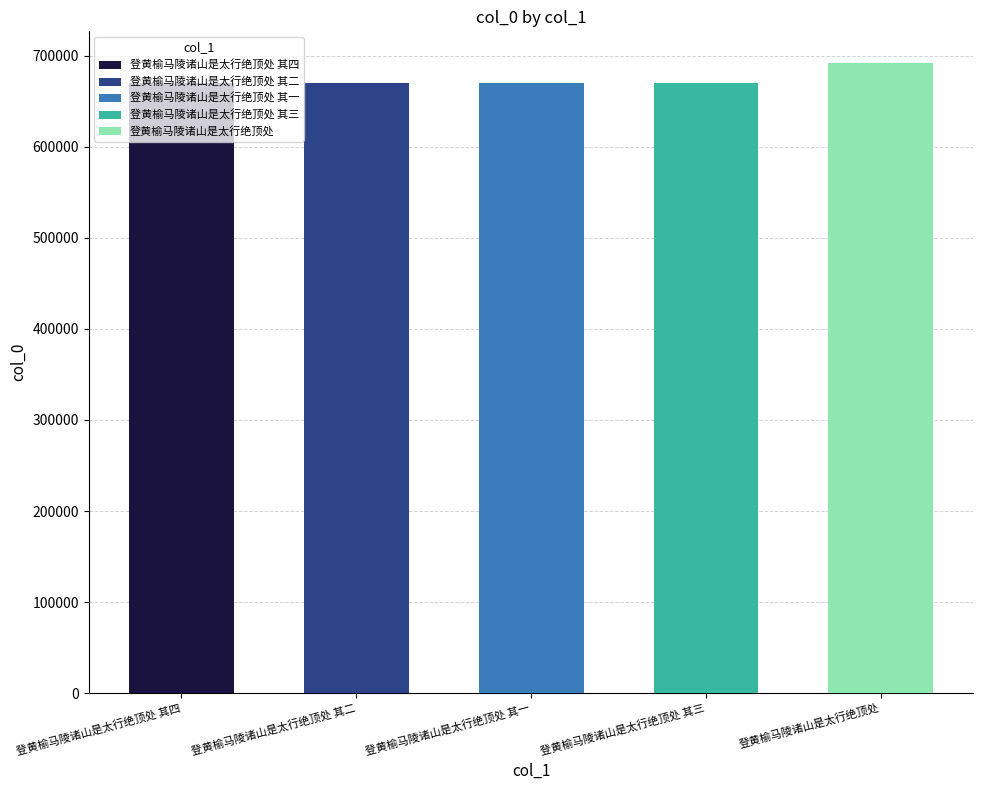

What is the ratio of the value at 登黄榆马陵诸山是太行绝顶处 其四 to the value at 登黄榆马陵诸山是太行绝顶处 其一?

1.0